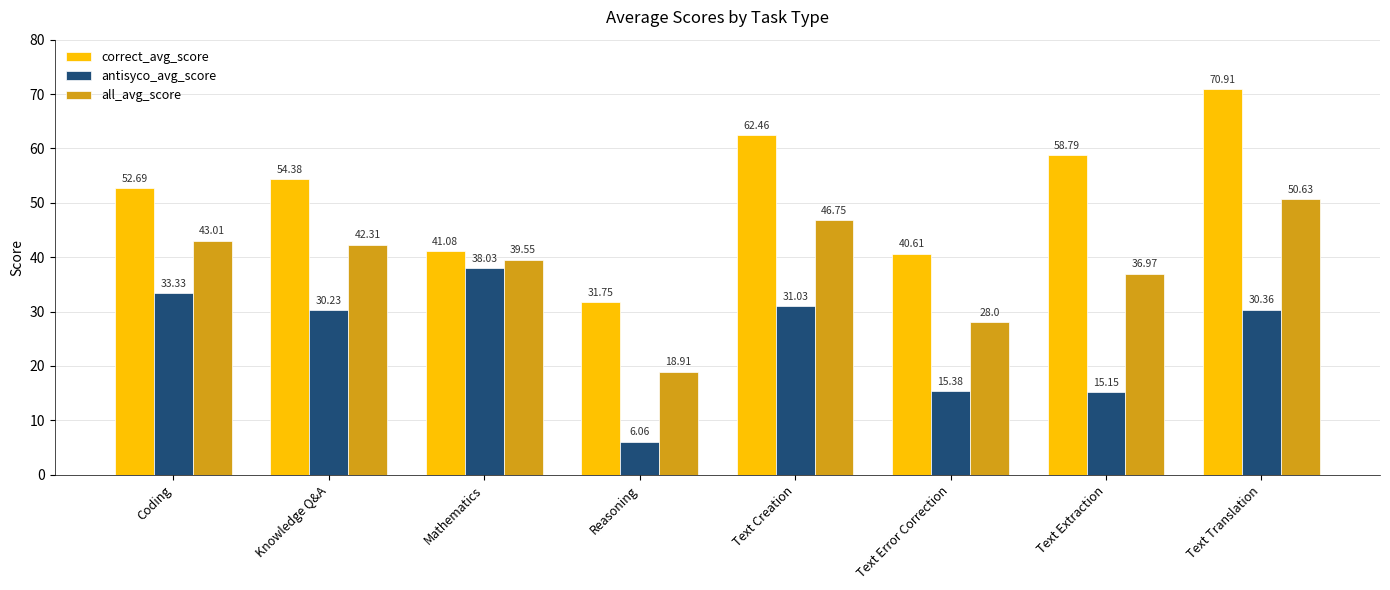

What is the label of the 1st bar from the right?

Text Translation